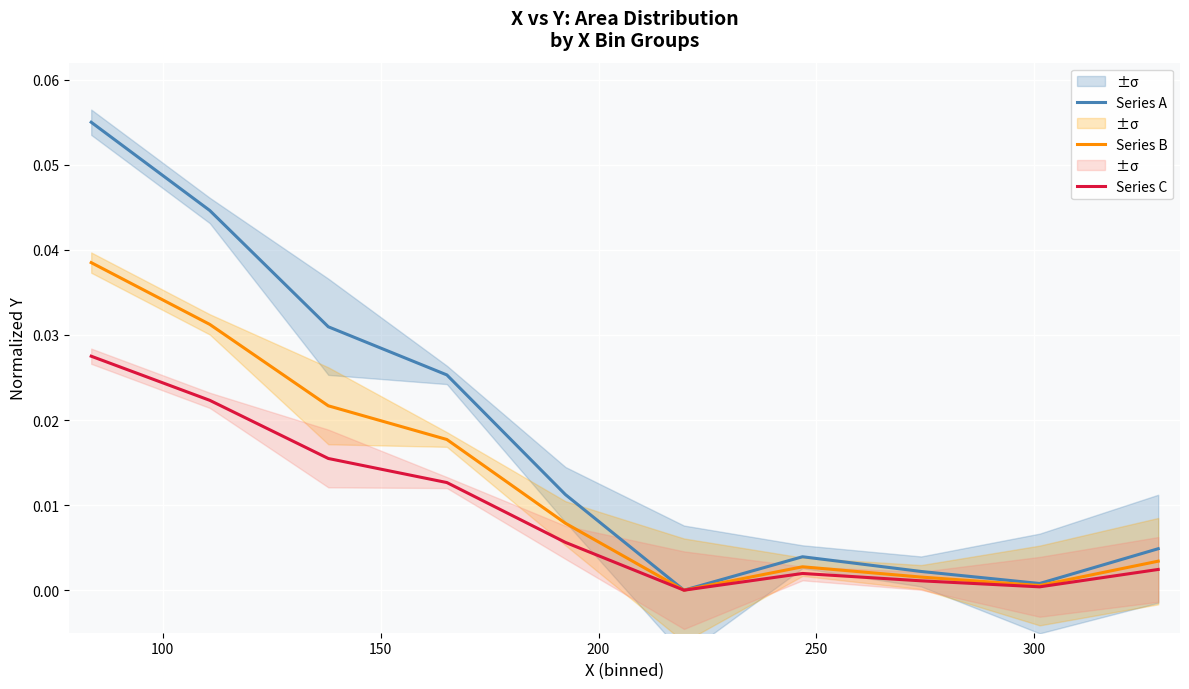

Rank the series by their average value, from highest to lowest.

Series A, Series B, Series C